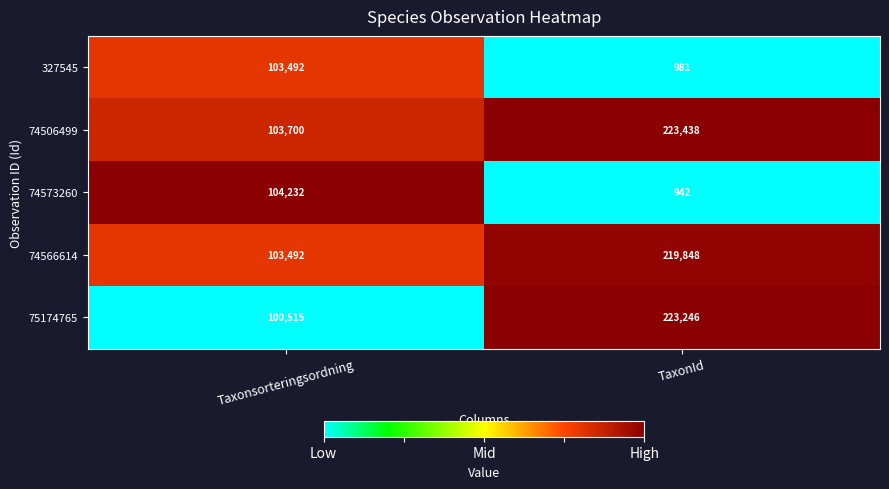

Which series changed the most between Taxonsorteringsordning and TaxonId?

75174765